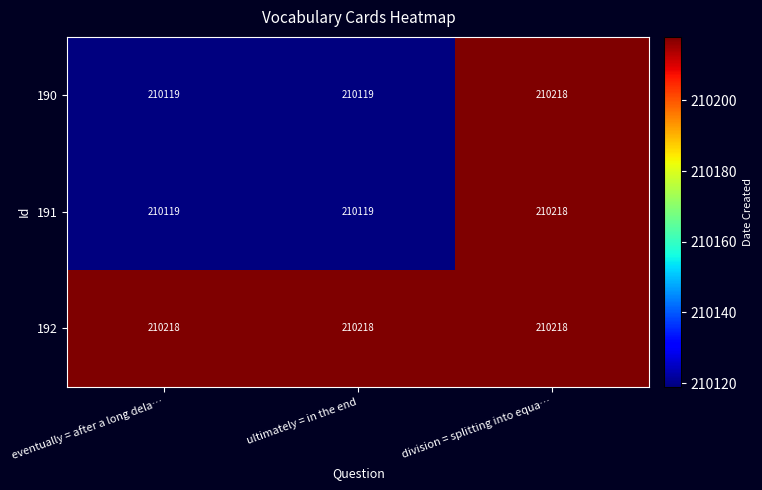

The value of 190 at eventually = after a long dela… is 355767. True or false?

False